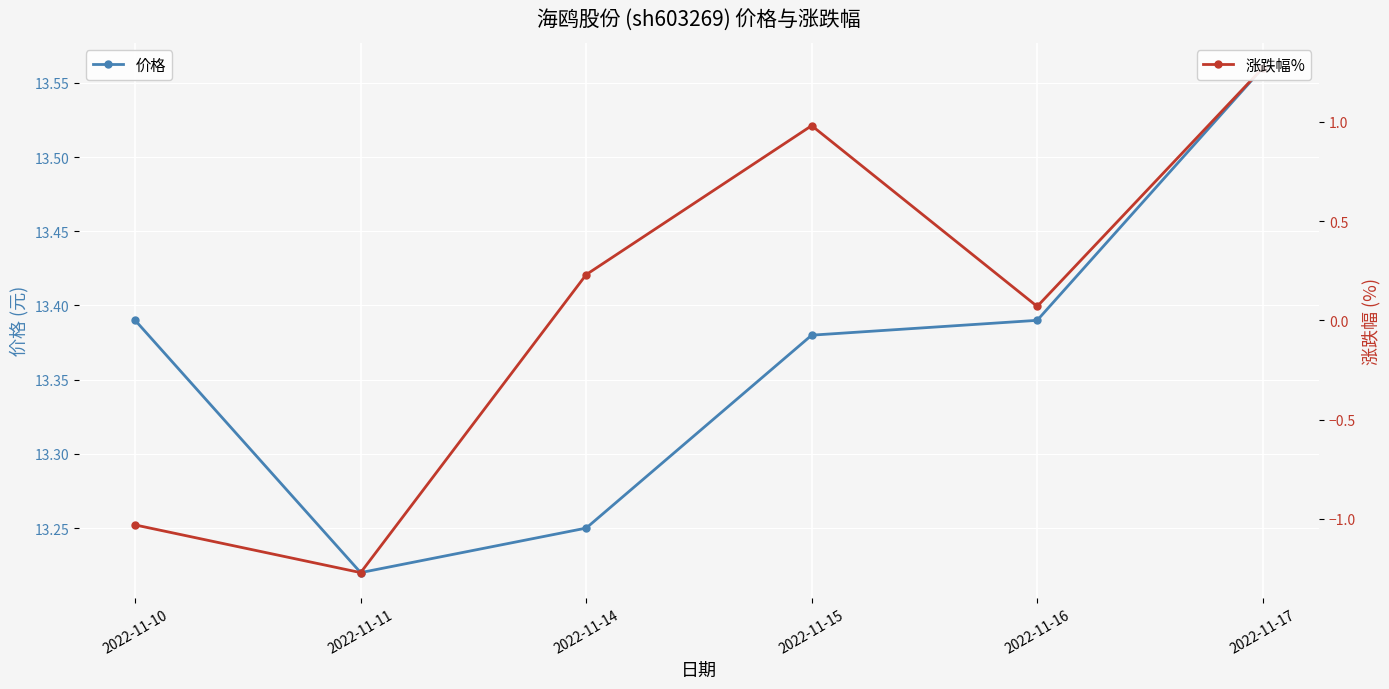

What is the average value of the 价格 series?

13.4